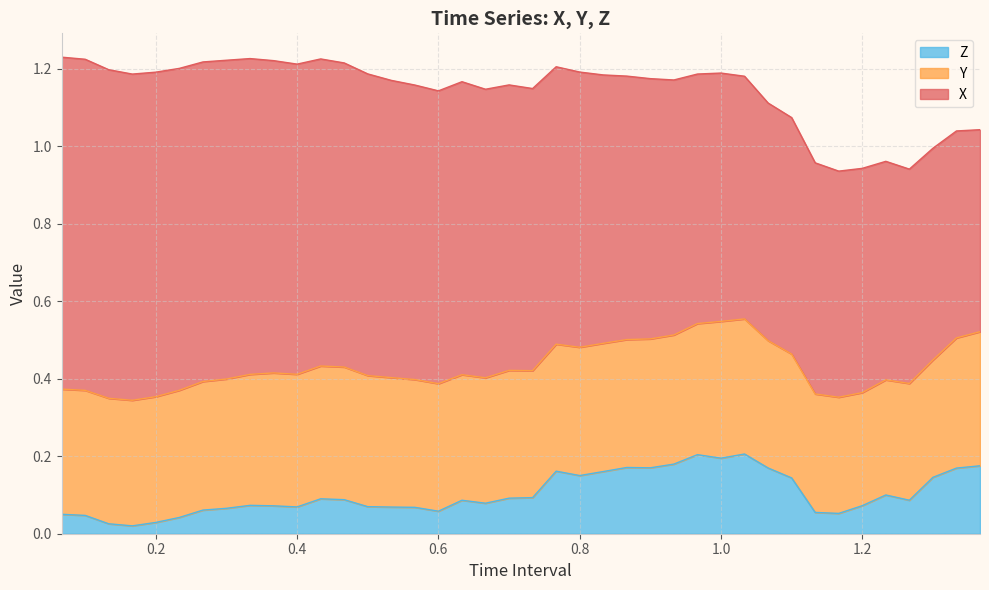

How many categories are shown in the chart?

40